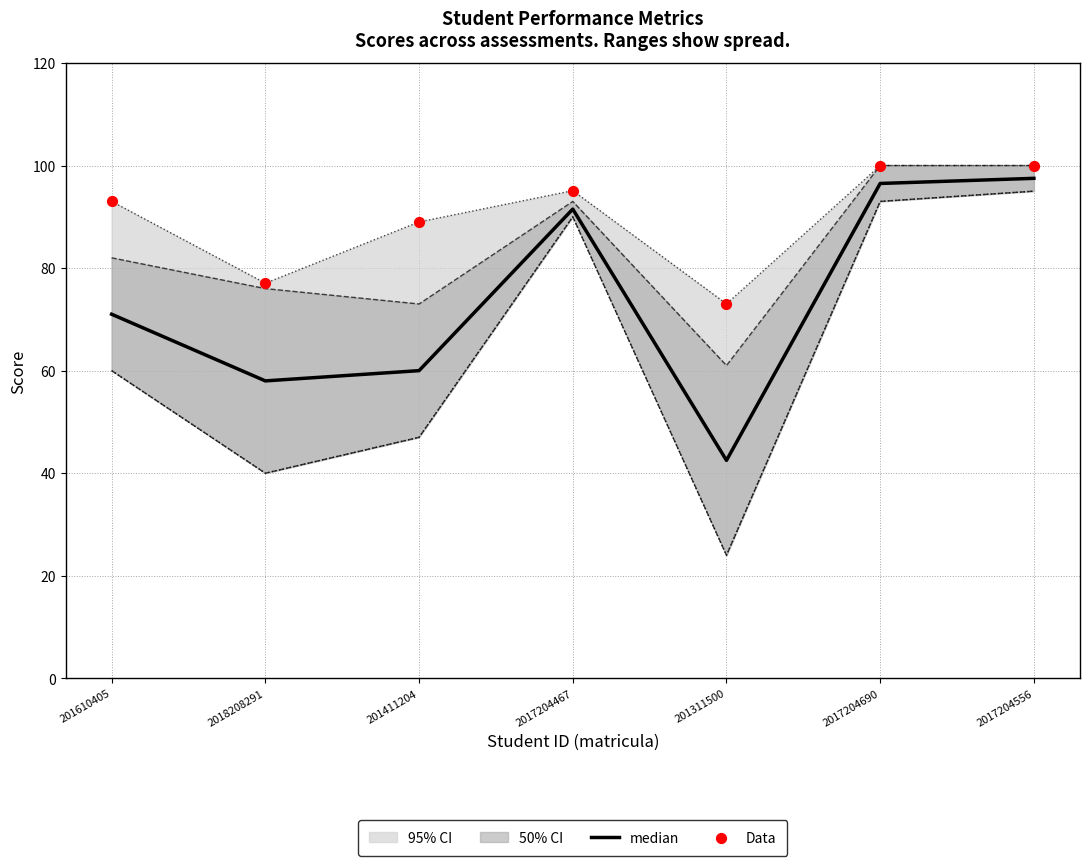

At how many categories does at least one series exceed 67?

7